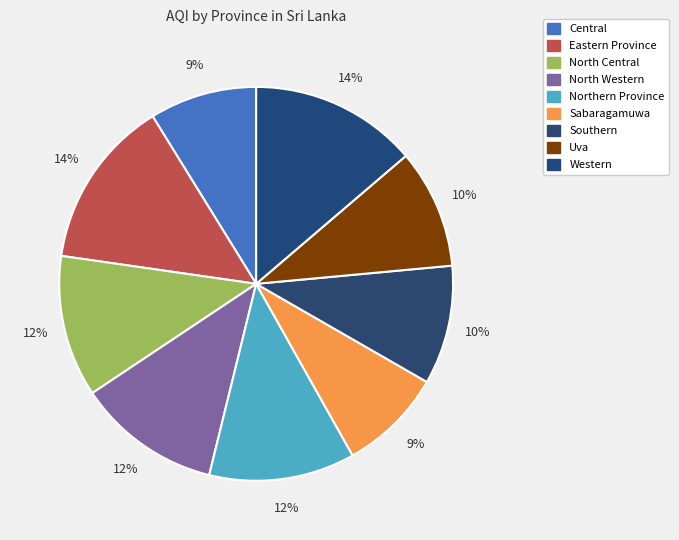

How many slices are in this pie chart?

9